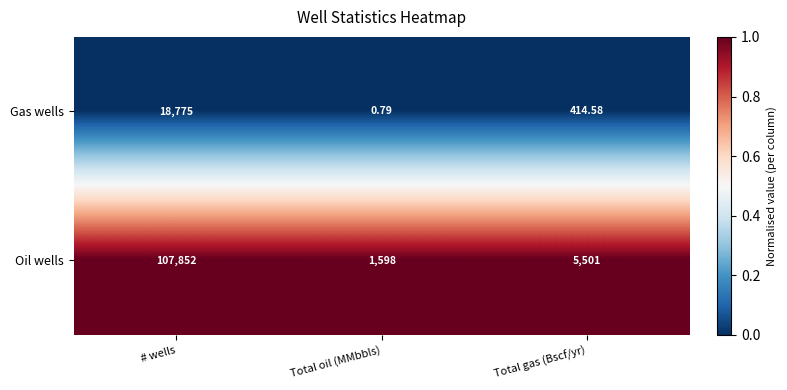

At how many categories does at least one series exceed 0?

3